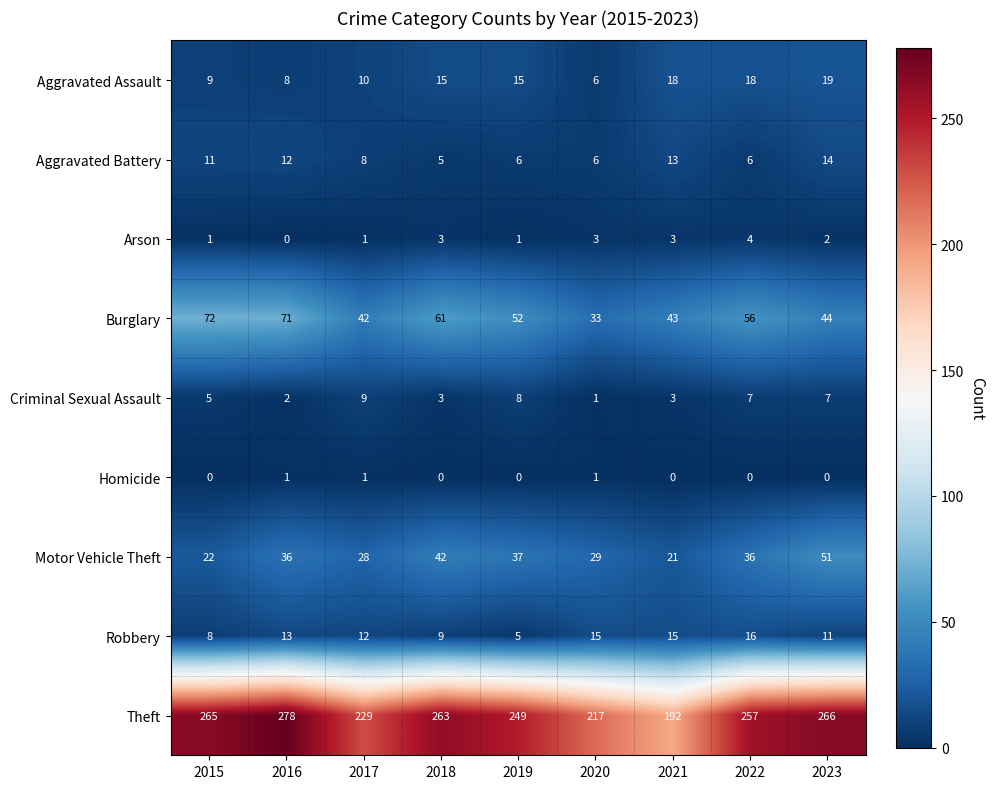

True or false: Motor Vehicle Theft has a value of 36 at 2016.

True